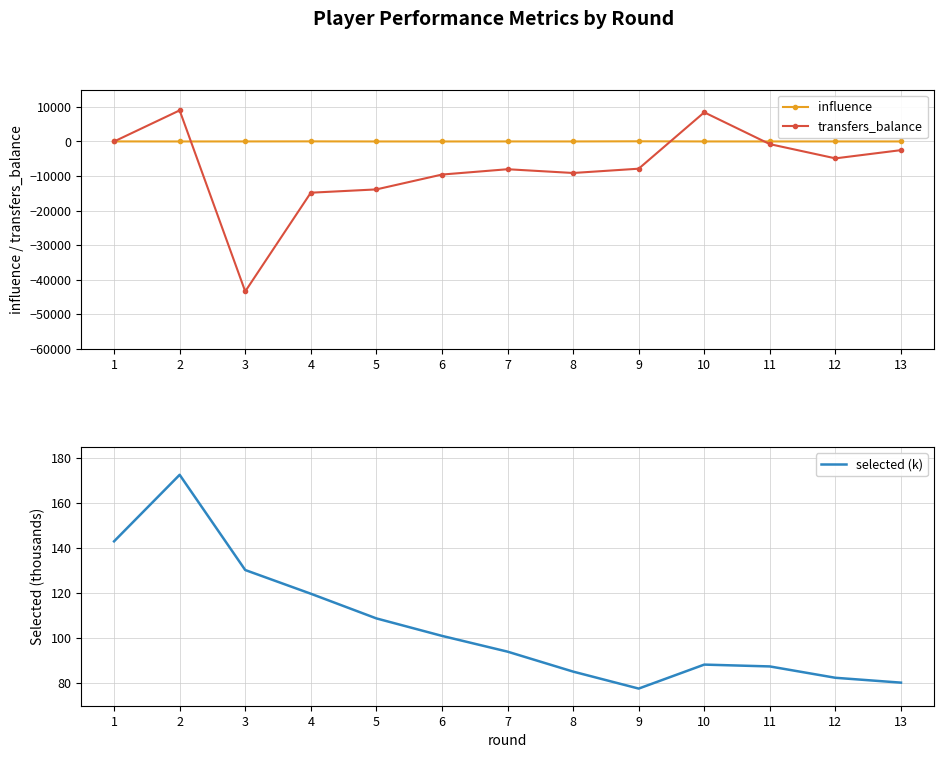

At which category does influence reach its first local peak?

4